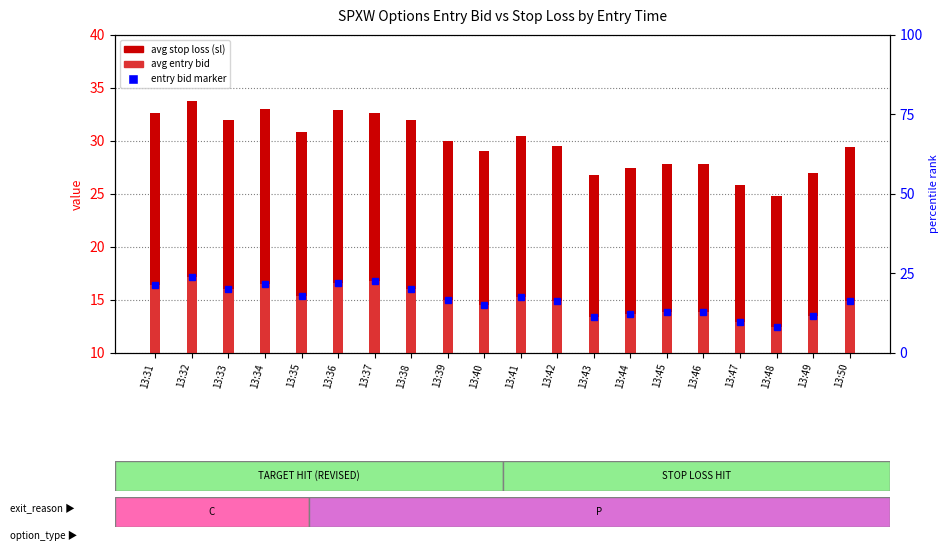

Reading left to right, extract all data points from this chart.

avg stop loss (sl): 32.6	33.8	32.0	33.0	30.8	32.9	32.6	32.0	30.0	29.0	30.5	29.5	26.8	27.4	27.8	27.8	25.8	24.8	27.0	29.4
avg entry bid: 16.4	17.2	16.0	16.5	15.4	16.6	16.8	16.0	15.0	14.5	15.3	14.9	13.4	13.7	13.9	13.9	12.9	12.4	13.5	14.9